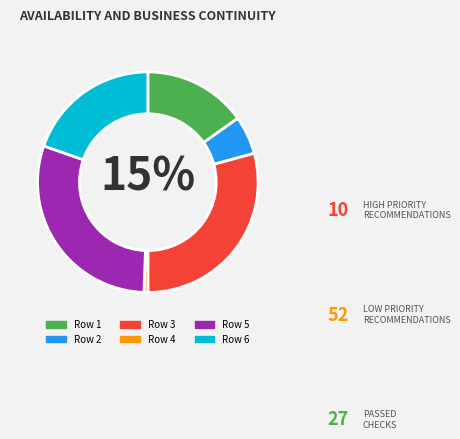

Is Row 4 the majority of the pie?

No